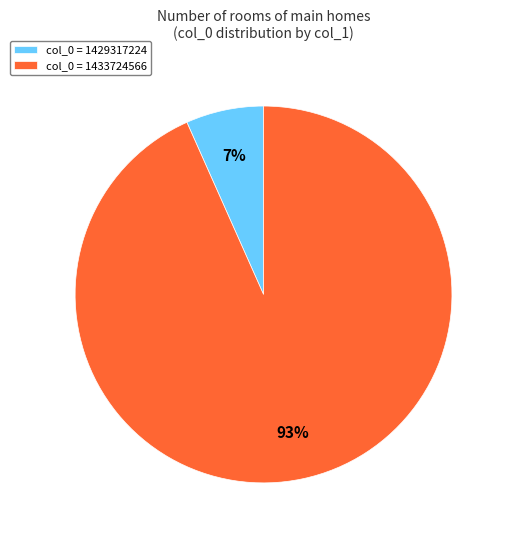

Combined, do col_0 = 1429317224 and col_0 = 1433724566 account for over 50%?

Yes